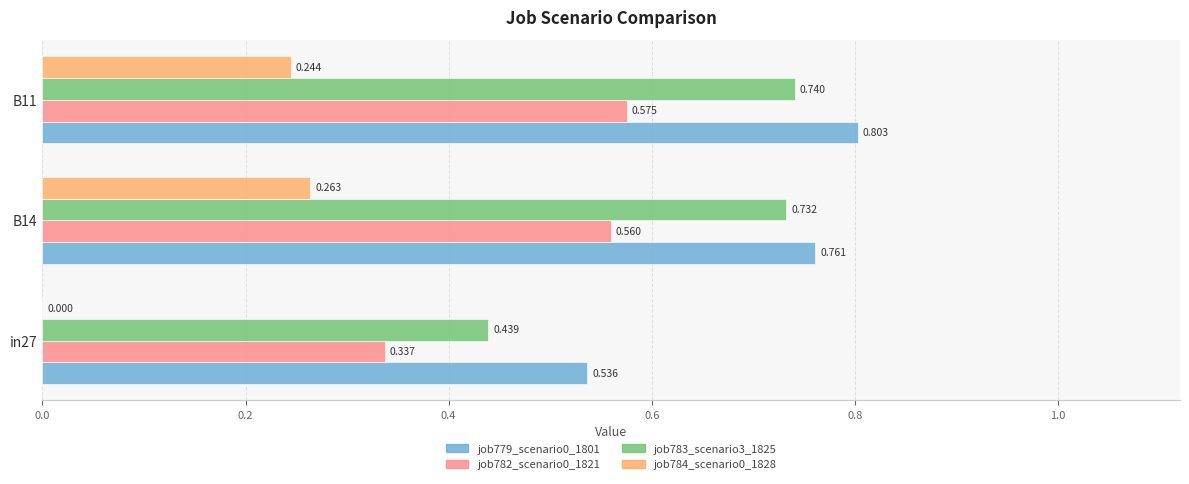

Is the value of job782_scenario0_1821 at B11 greater than the value of job783_scenario3_1825 at B11?

No